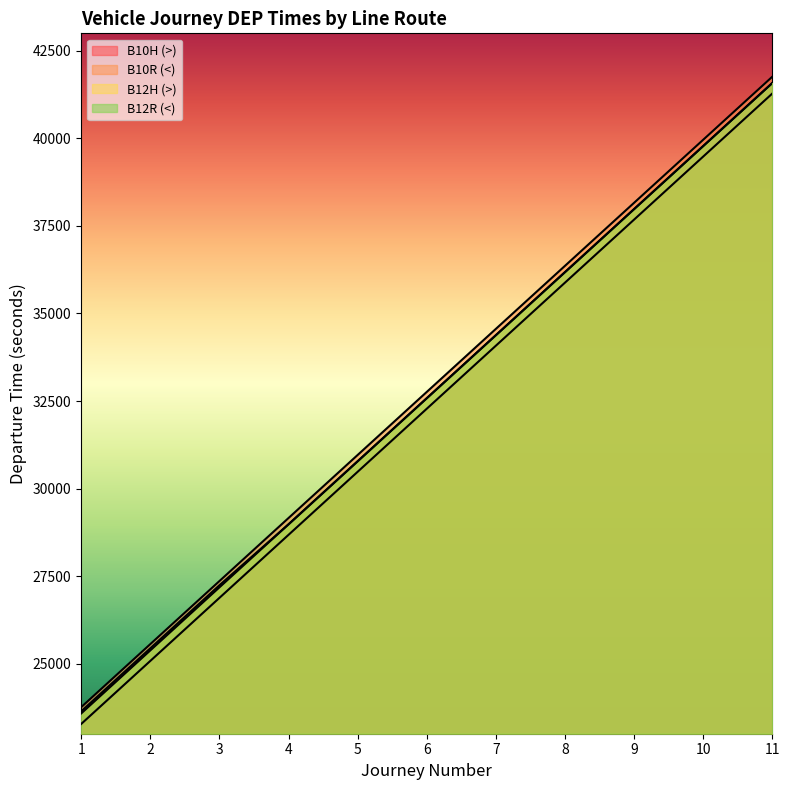

What is the minimum value shown in the chart?

23280